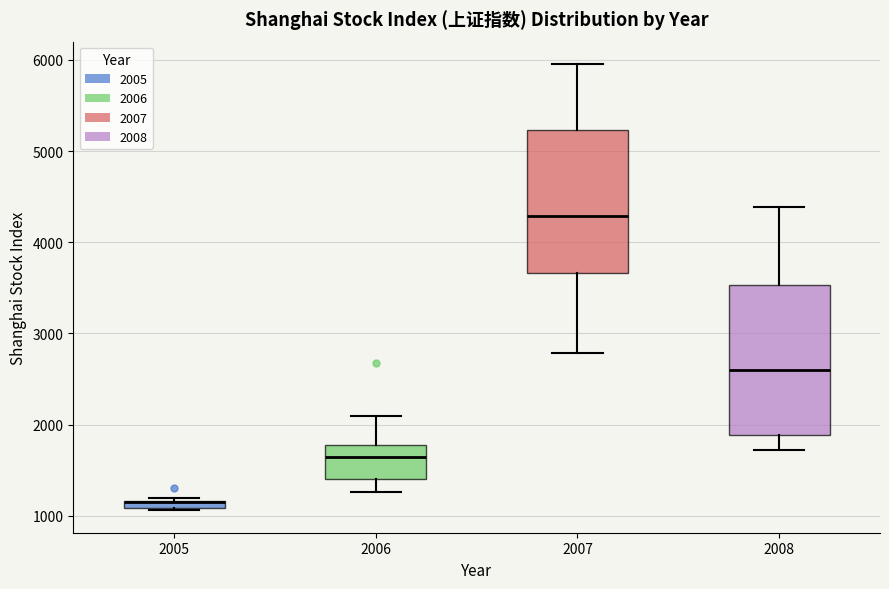

Where is the upper edge of the box at x = 2007 on the y-axis? The values are not printed on the chart, so give them approximately, as read against the axis.

5200